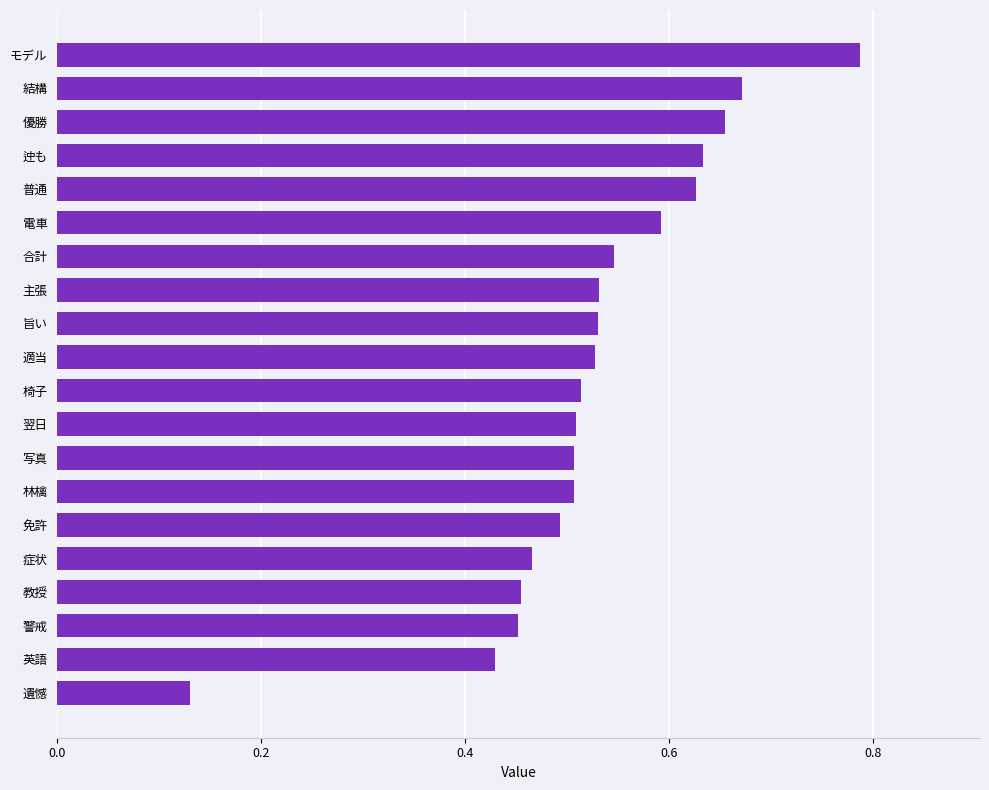

At which category does the chart reach its peak across all series?

モデル